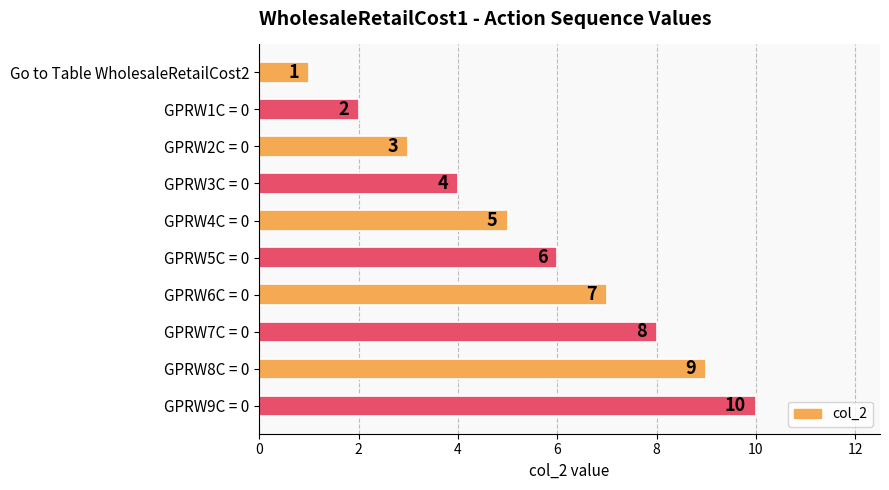

What is the label of the 9th bar from the bottom?

GPRW1C = 0